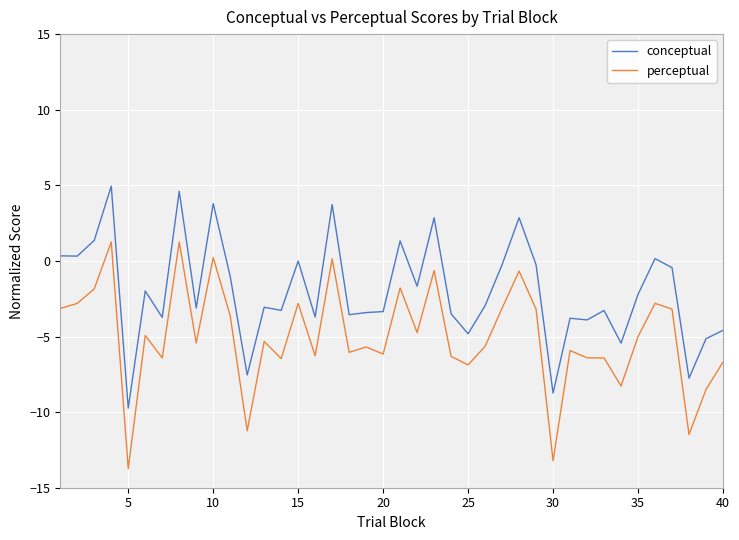

True or false: perceptual and conceptual intersect in this chart.

False